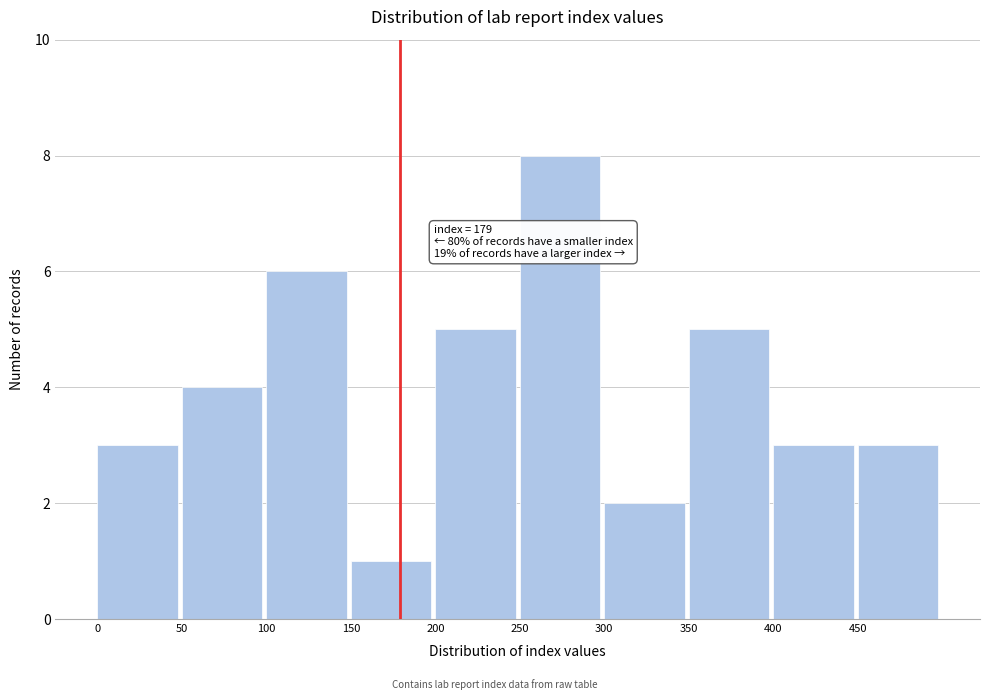

Over which range of the x-axis is the bar tallest?

250 to 300